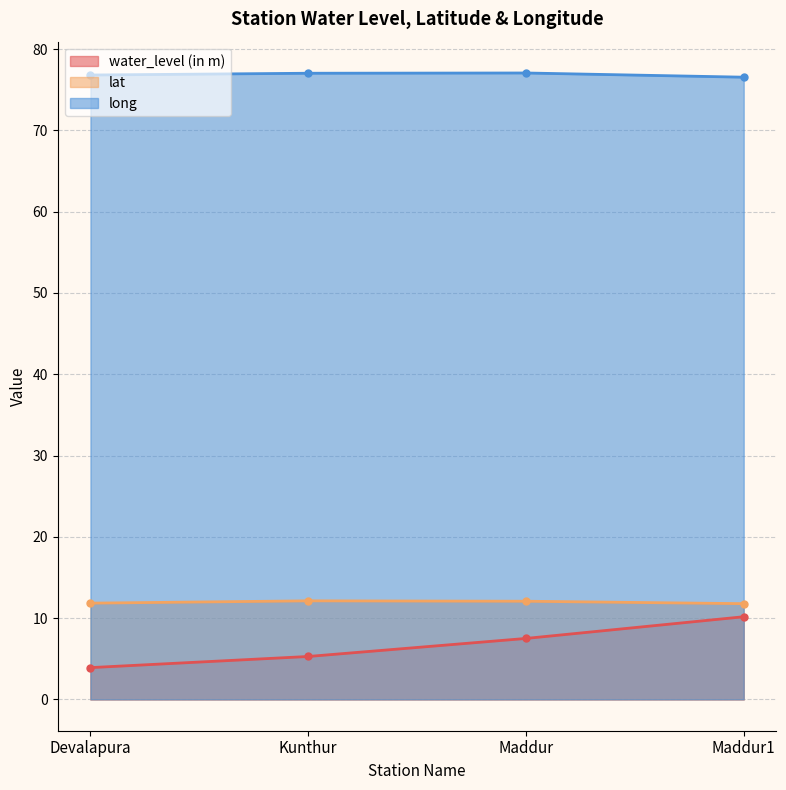

At which label is long closest to 76?

Maddur1